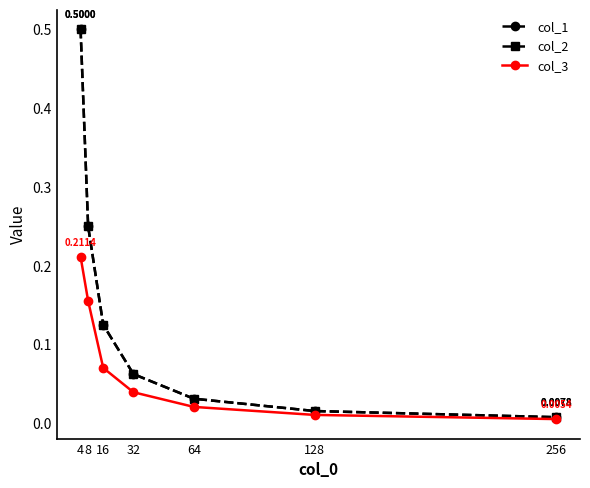

Is this an area chart (filled region under the line)?

No